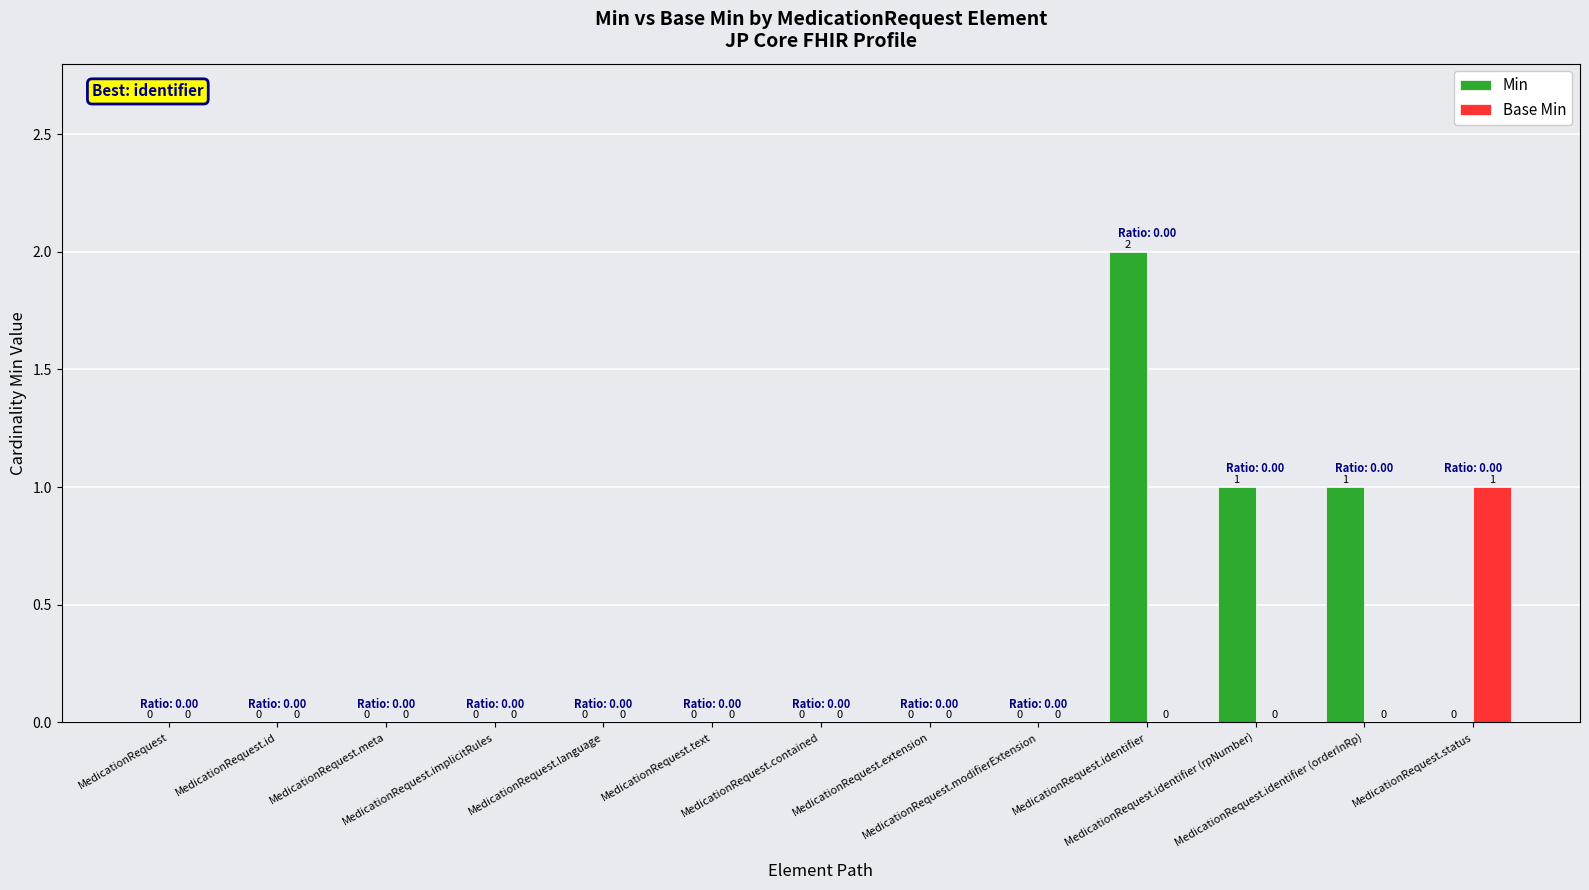

What is the maximum value for Min?

2